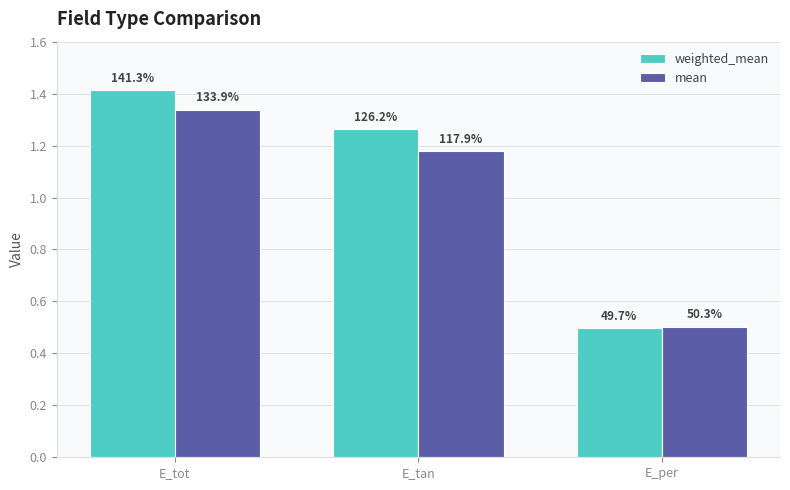

What are all the series names shown in the legend?

weighted_mean, mean